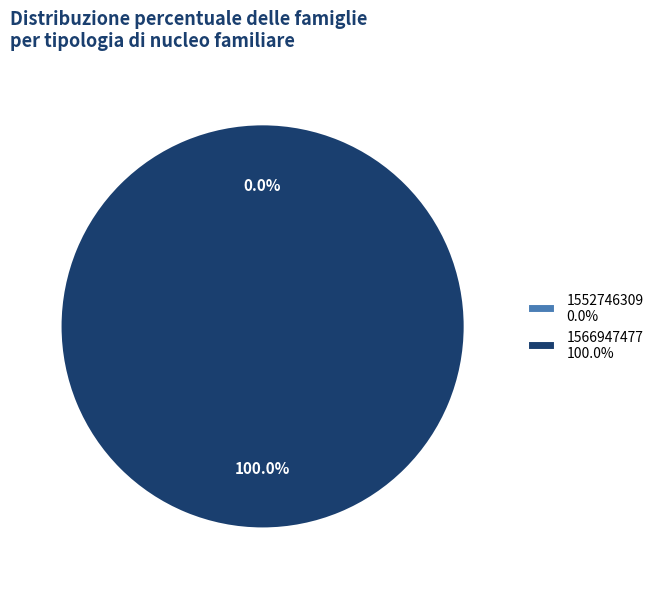

What is the total percentage of 1552746309 and 1566947477?

100.0%